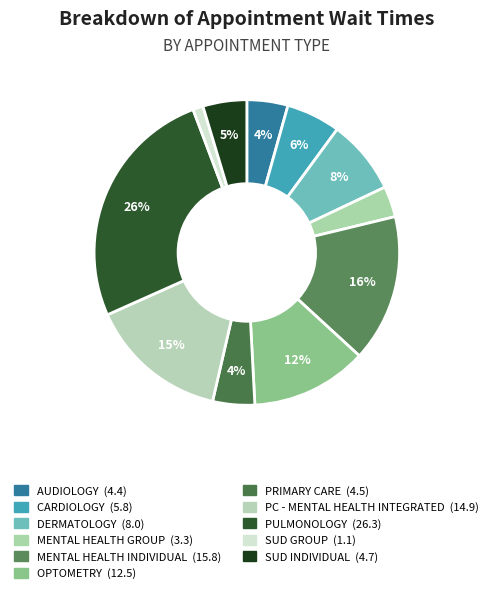

Count the number of slices in the pie.

11